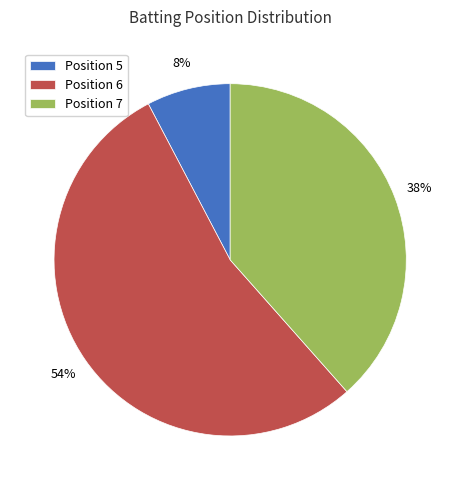

How many slices are in this pie chart?

3